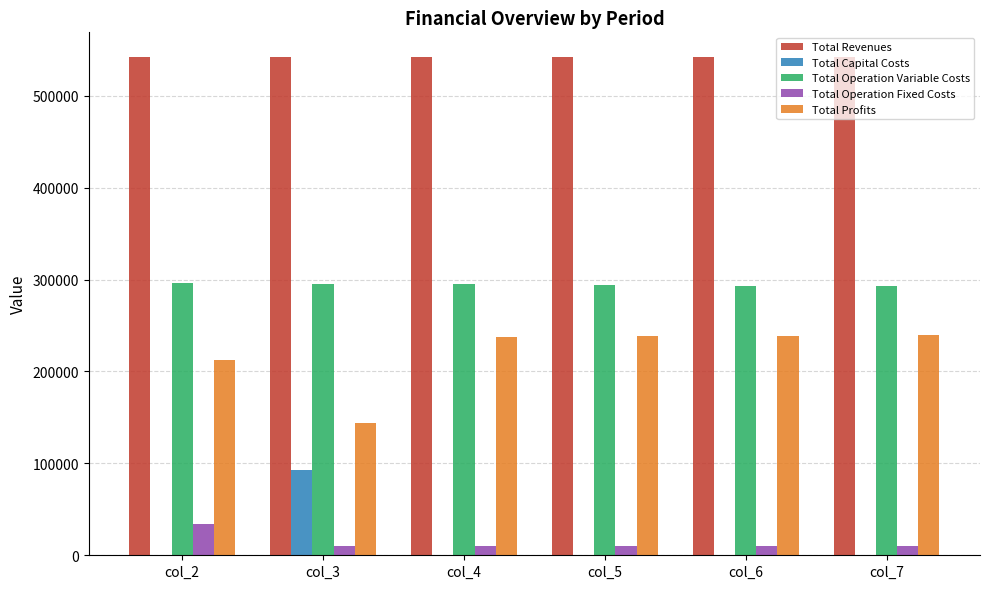

Are the bars horizontal?

No